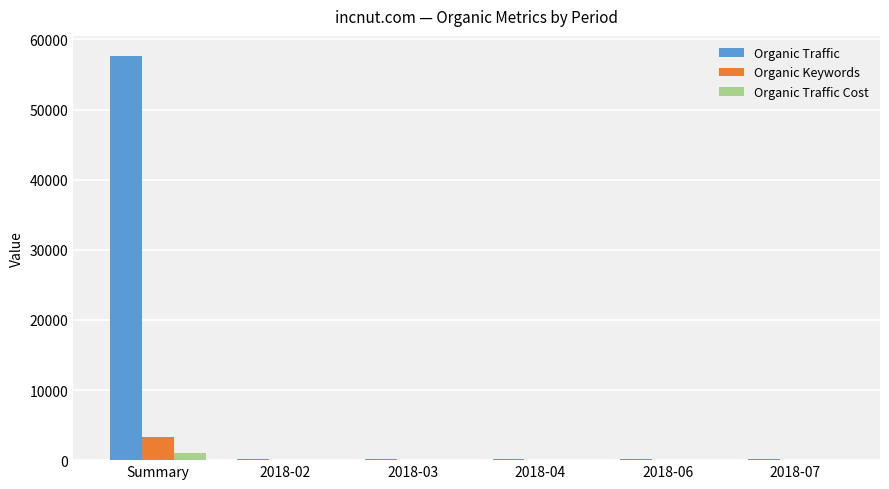

True or false: Organic Traffic has a value of 186 at 2018-02.

True